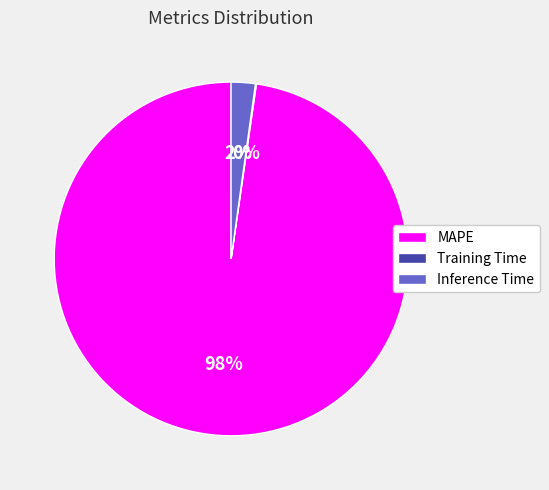

Which category has the biggest portion of the pie?

MAPE